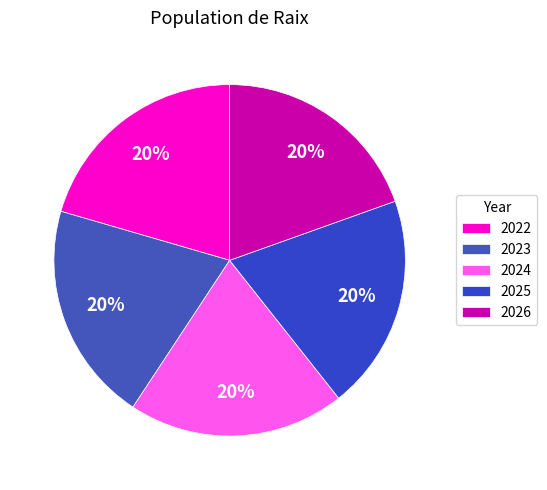

How many segments does this pie chart have?

5